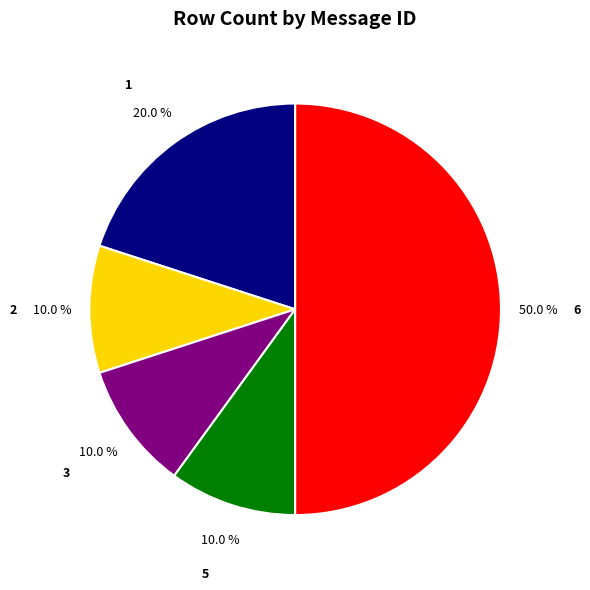

Does 2 represent more than half of the total?

No